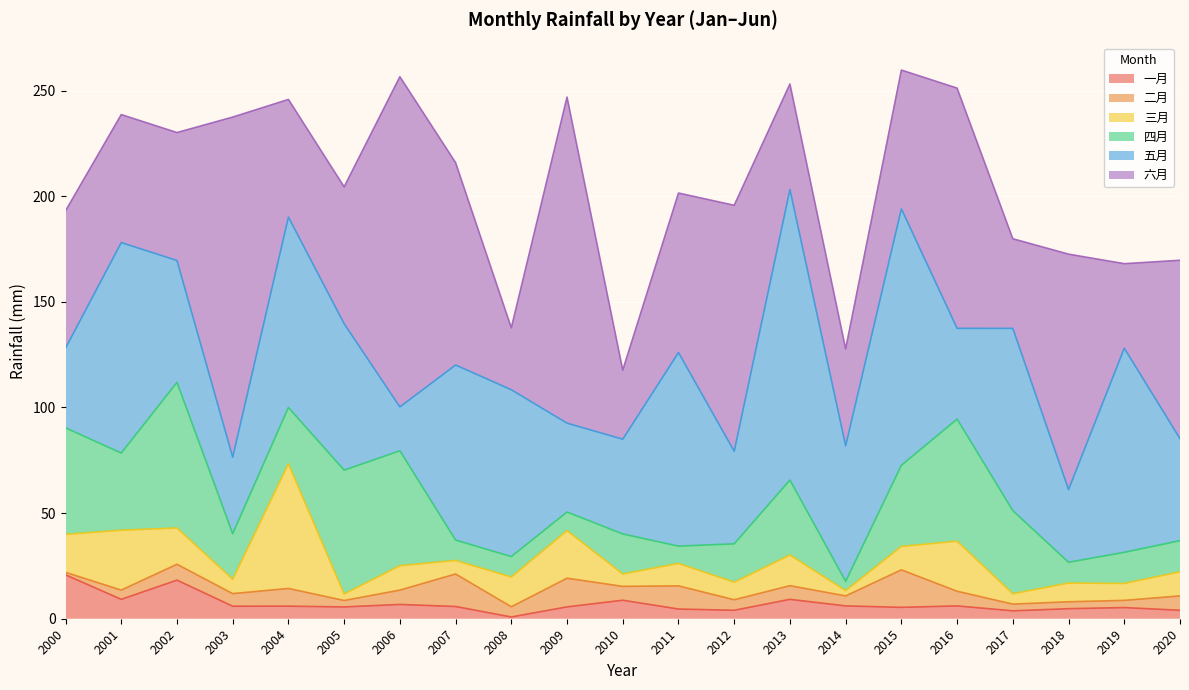

What is the difference between the 六月 values at 2003 and 2018?

49.5